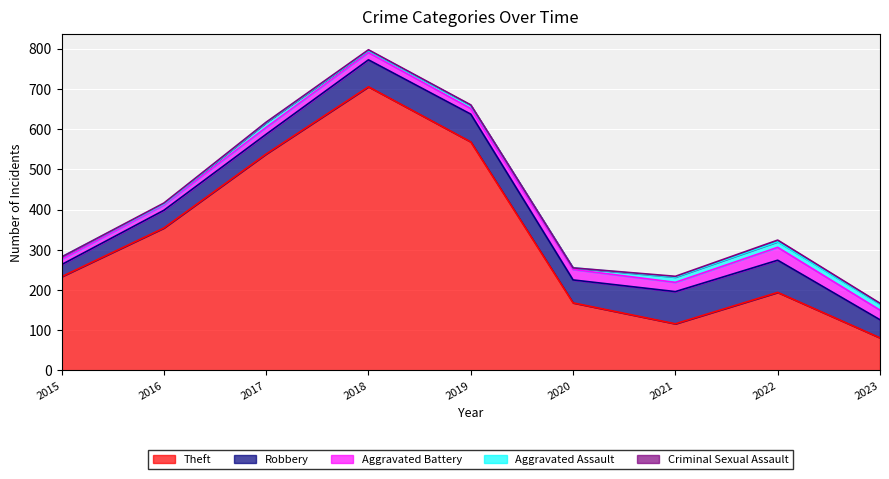

How many data points in Aggravated Battery are less than 18?

4